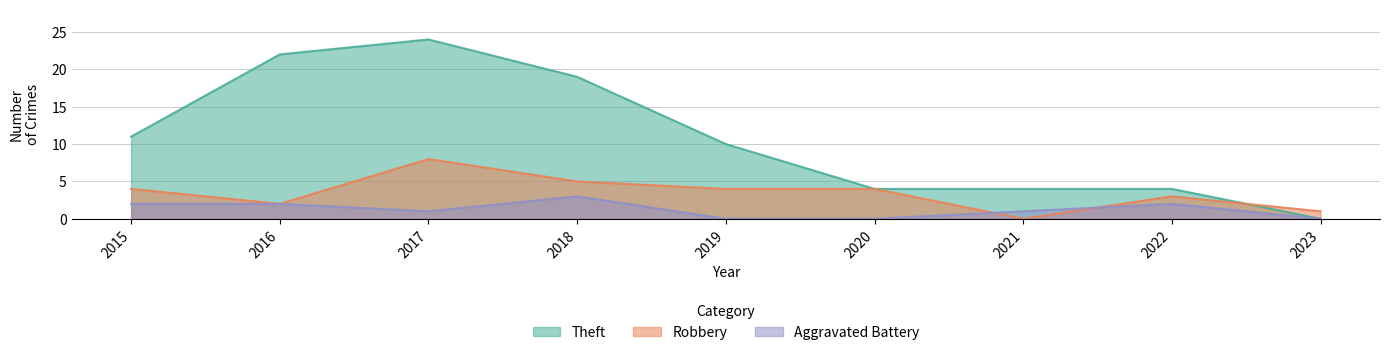

Reading left to right, transcribe all the data shown in this chart.

Theft: 11	22	24	19	10	4	4	4	0
Robbery: 4	2	8	5	4	4	0	3	1
Aggravated Battery: 2	2	1	3	0	0	1	2	0